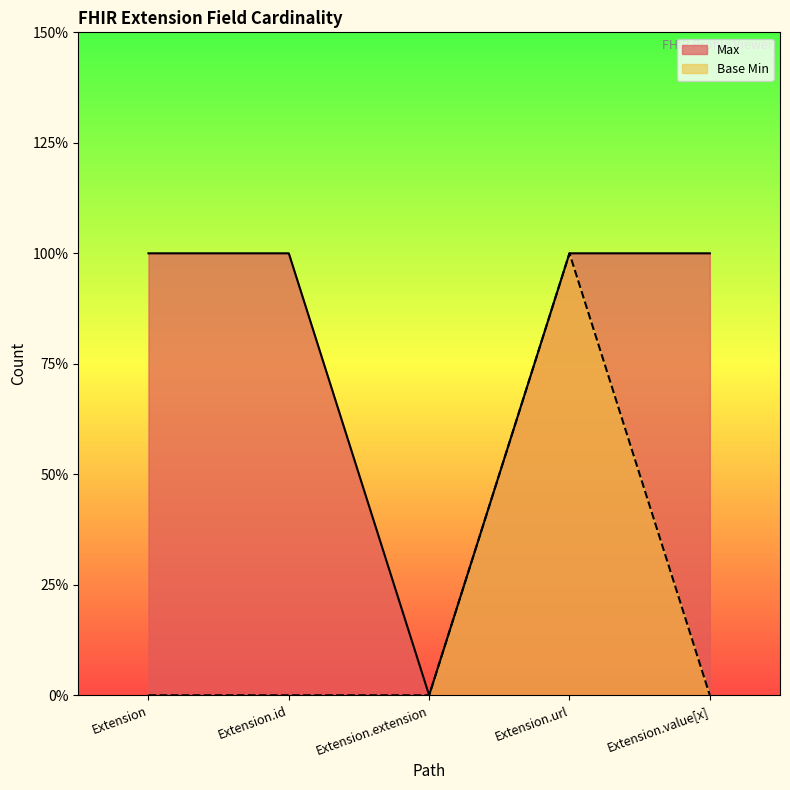

True or false: Base Min has more than 0 points higher than both neighbors.

True